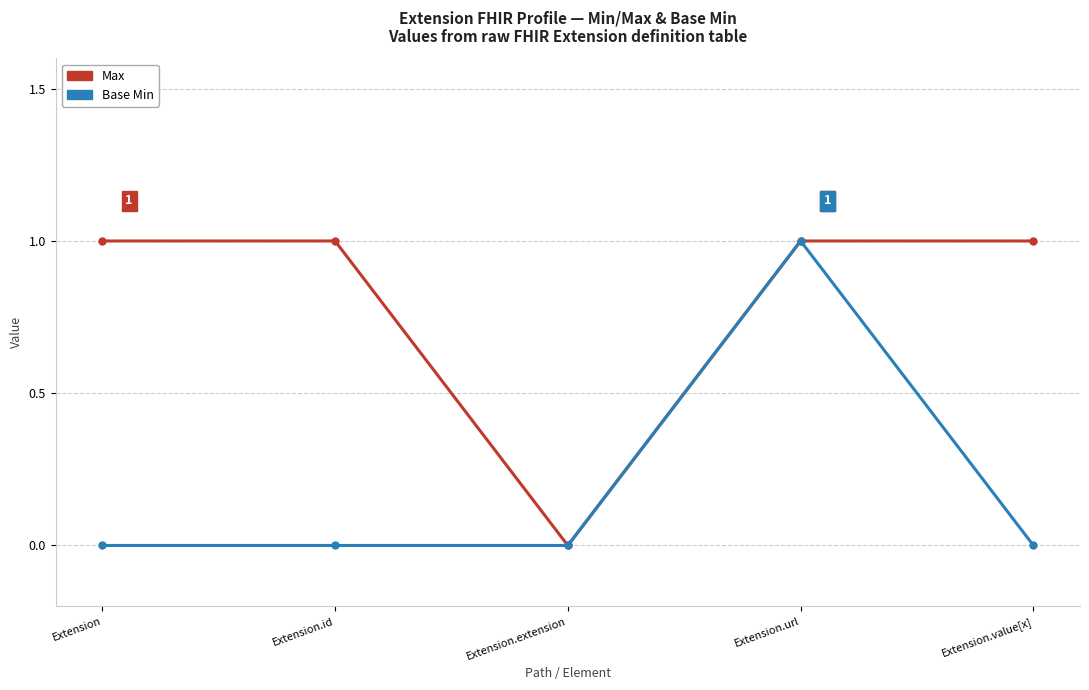

Rank the series by their average value, from highest to lowest.

Max, Base Min